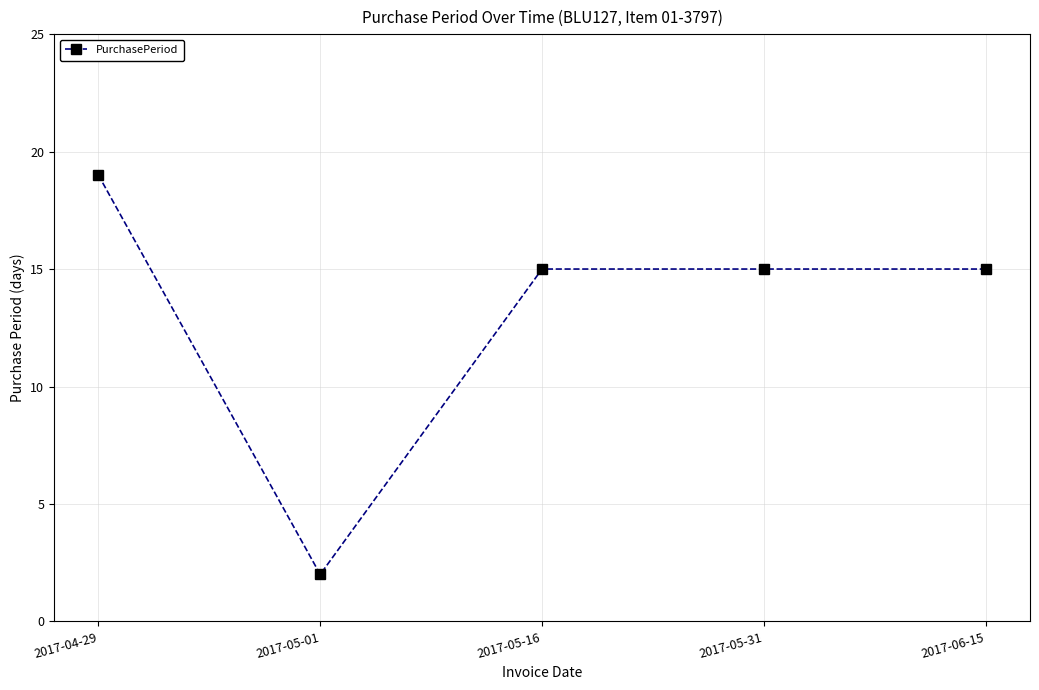

What is the change in value from 2017-04-29 to 2017-06-15?

-4